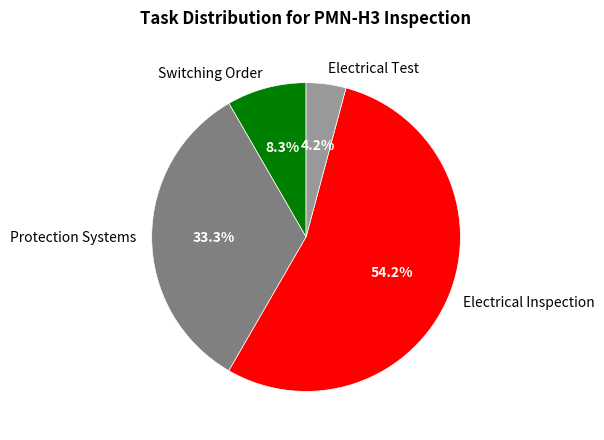

Count the number of slices in the pie.

4